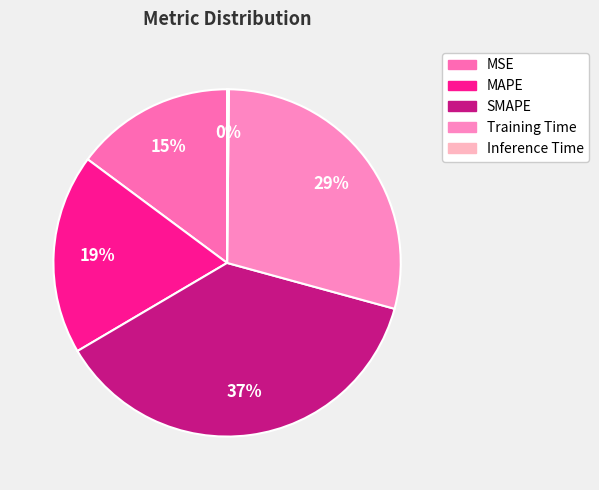

To the nearest percent, what is the difference between the largest and smallest slice percentages?

37%